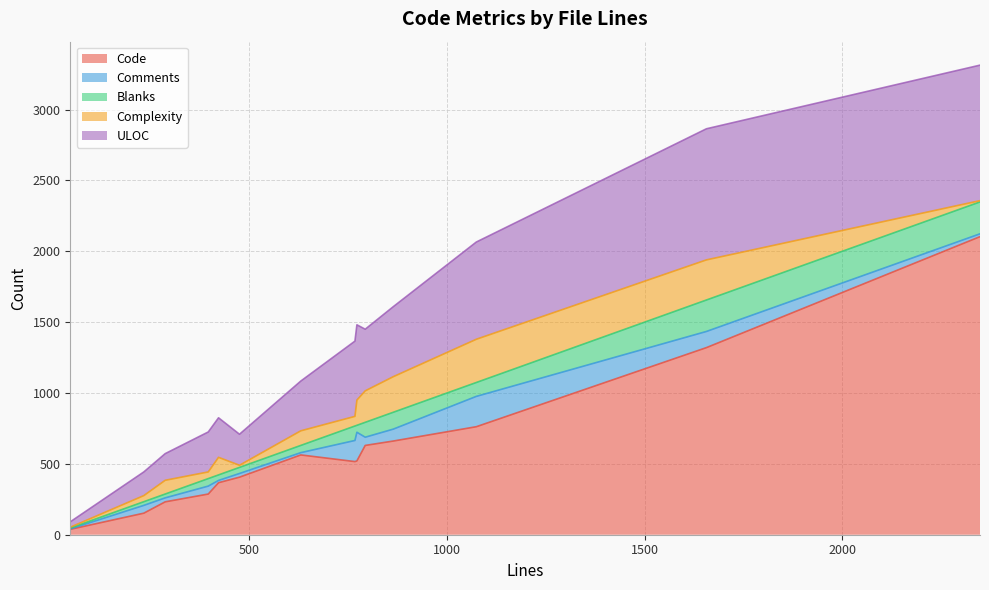

What is the maximum value shown in the chart?

2103